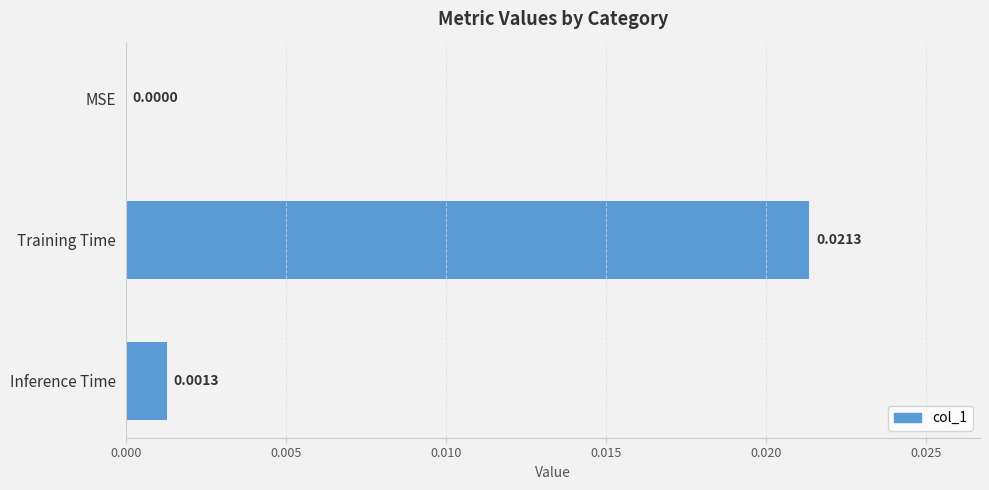

At which category does the chart reach its peak across all series?

Training Time